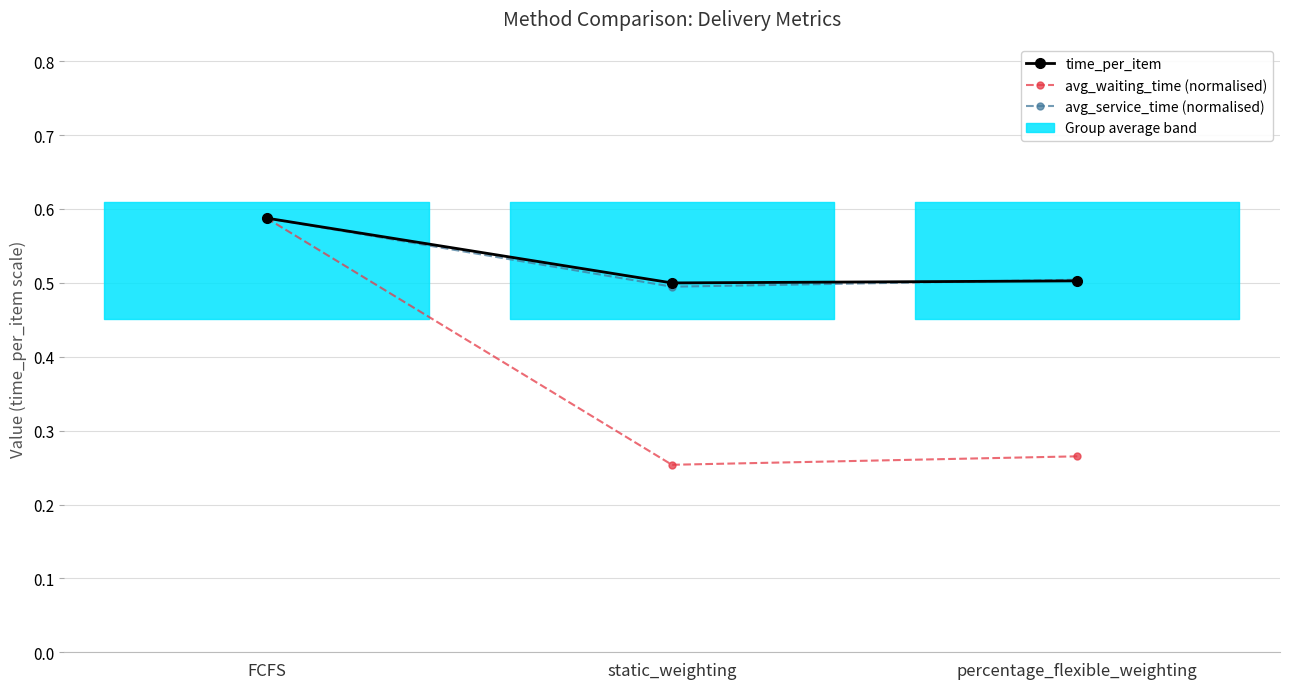

At which category is the sum across all series the highest?

FCFS